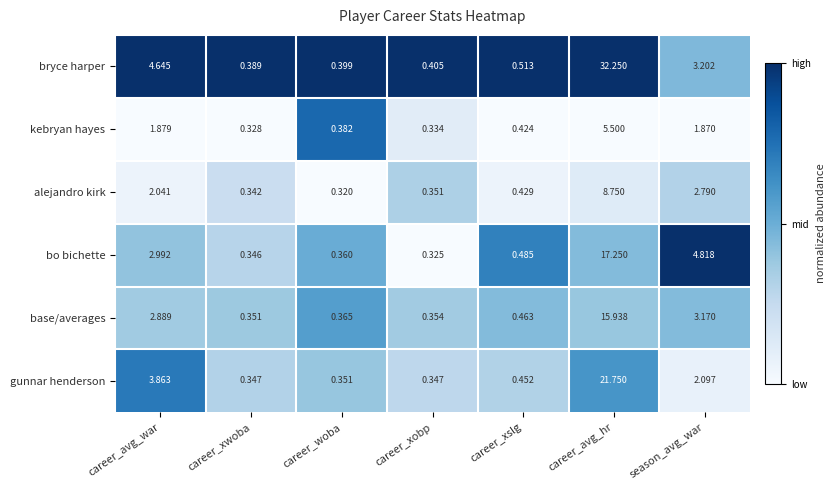

Rank the series by their maximum value, from highest to lowest.

bryce harper, gunnar henderson, bo bichette, base/averages, alejandro kirk, kebryan hayes